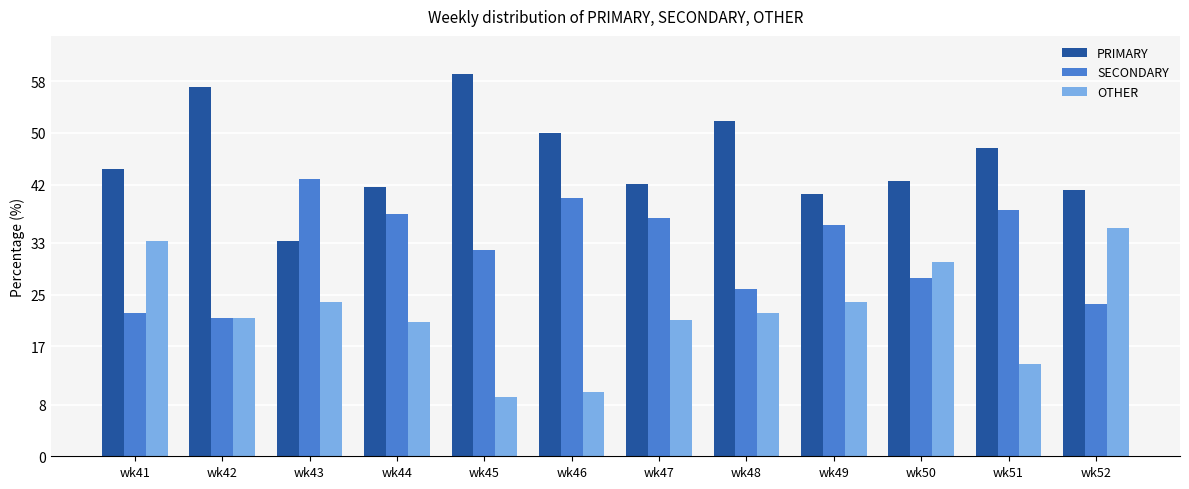

List the series in order of their overall mean, lowest first.

OTHER, SECONDARY, PRIMARY